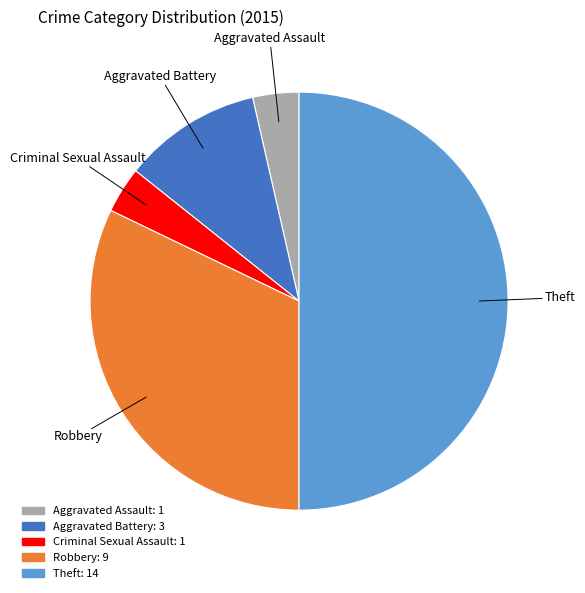

Is the sum of Robbery and Aggravated Assault greater than half?

No